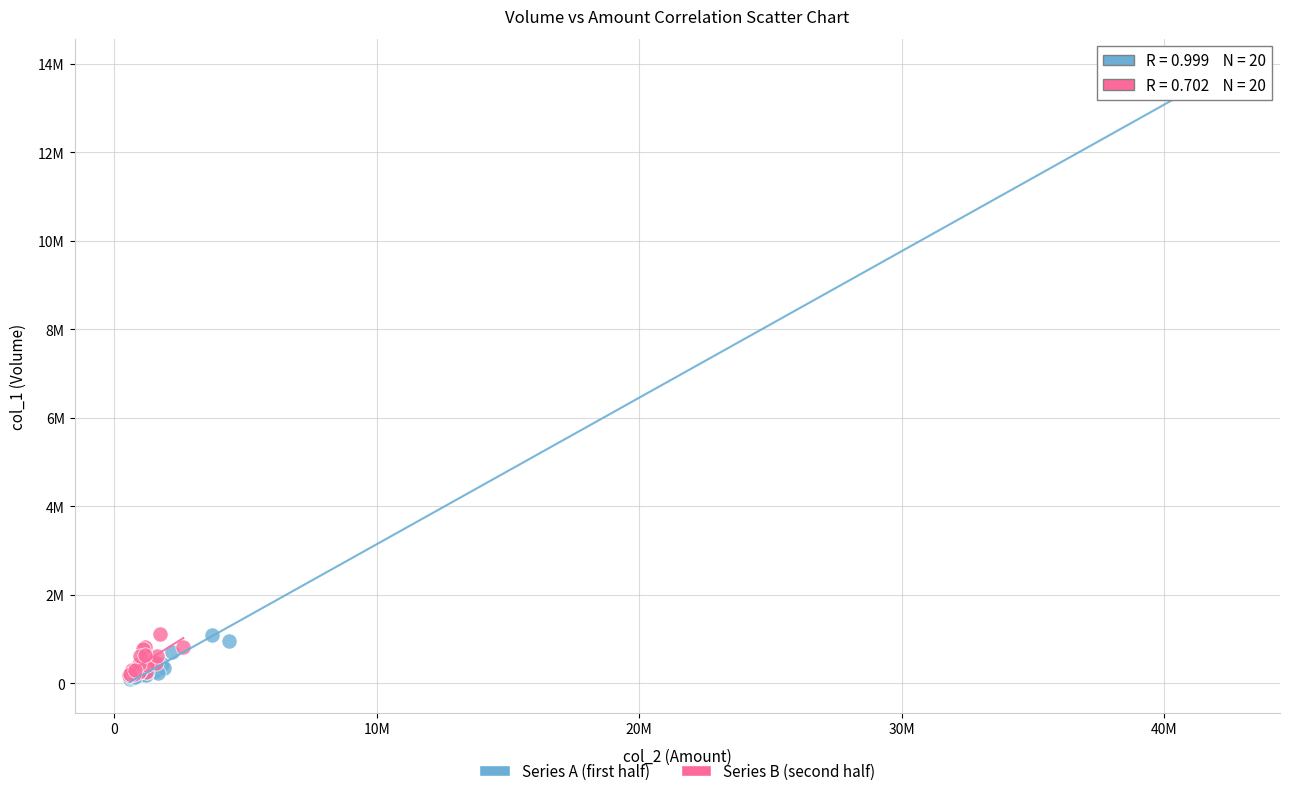

What are all the series names shown in the legend?

Series A (first half), Series B (second half)